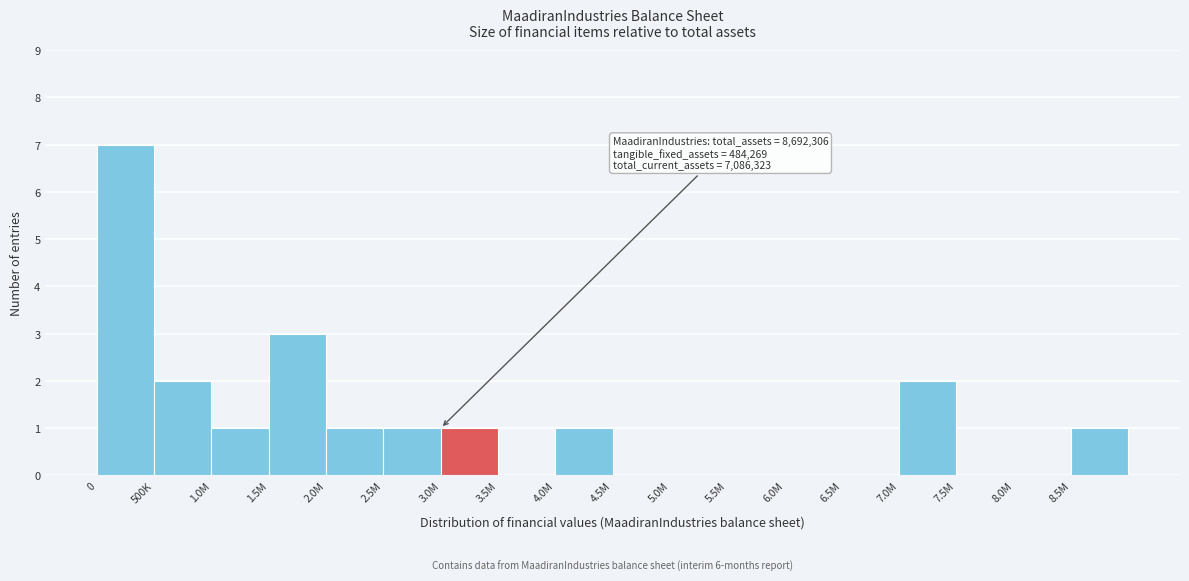

Reading left to right, list all the values displayed in this chart.

0=7	500K=2	1.0M=1	1.5M=3	2.0M=1	2.5M=1	3.0M=1	3.5M=0	4.0M=1	4.5M=0	5.0M=0	5.5M=0	6.0M=0	6.5M=0	7.0M=2	7.5M=0	8.0M=0	8.5M=1